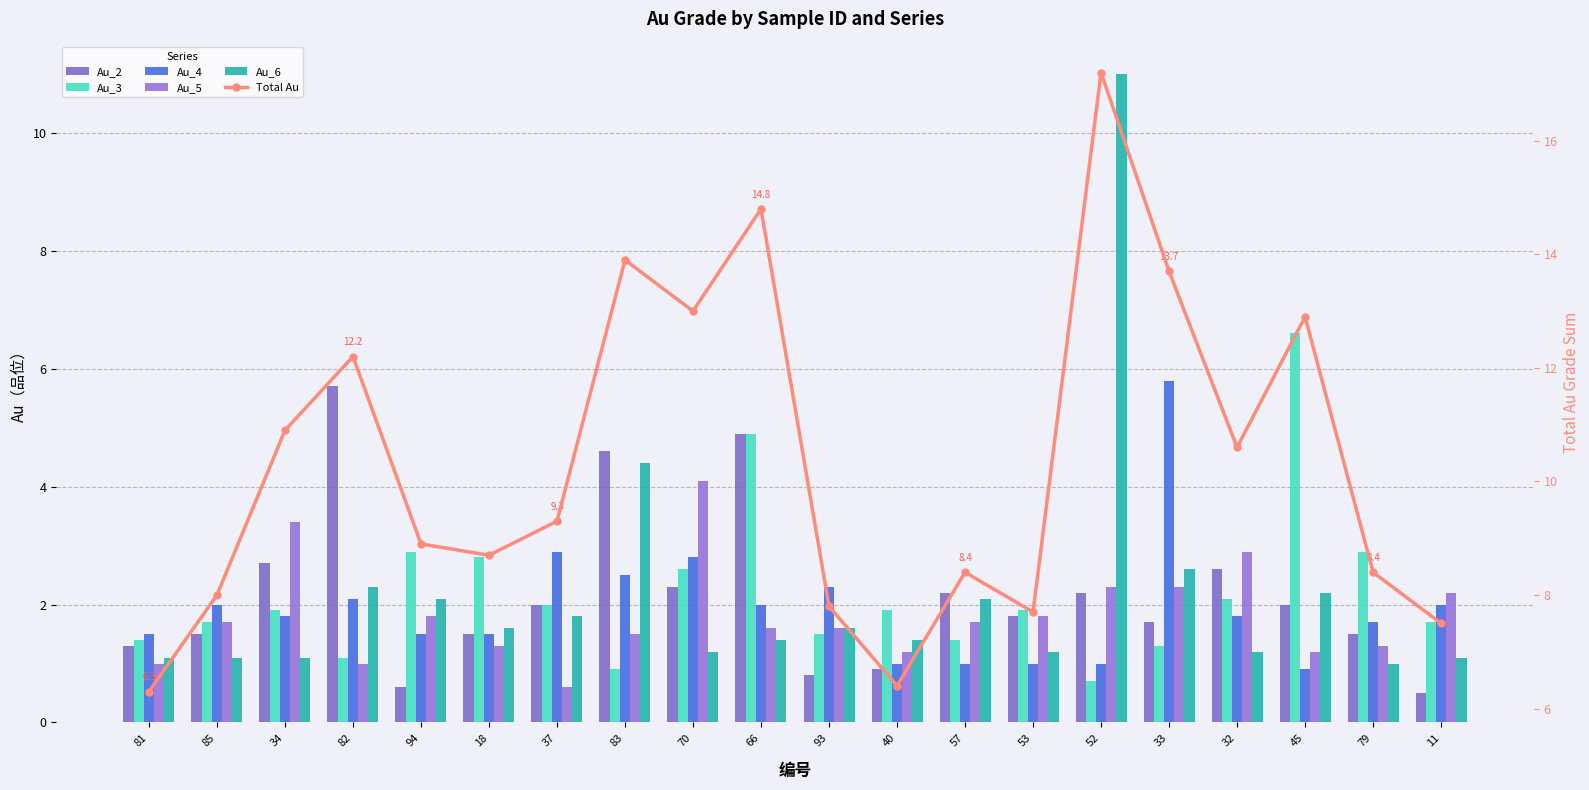

Count the number of categories in the chart.

20